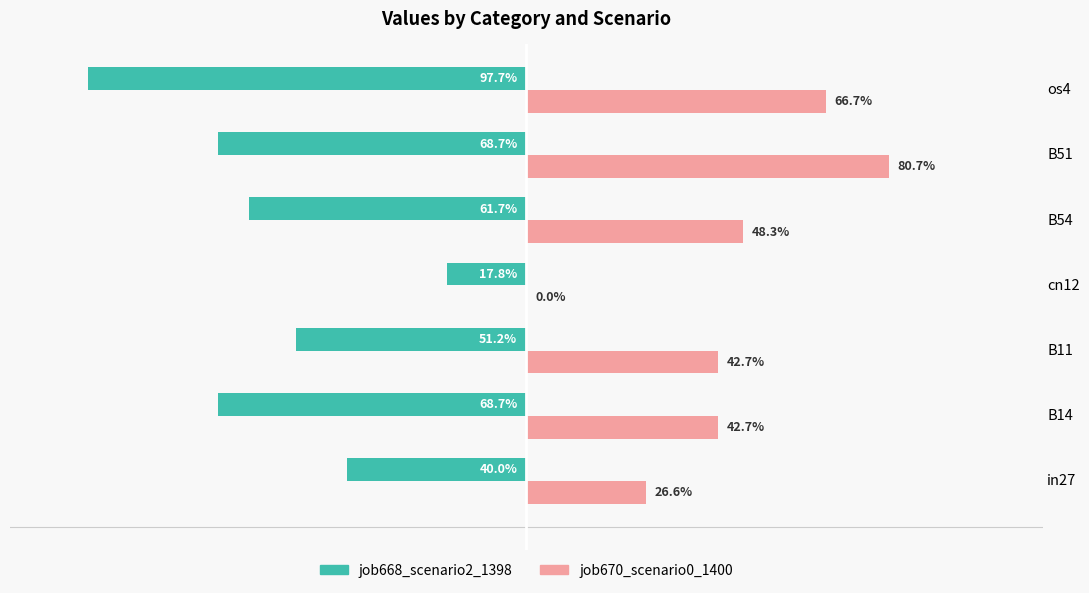

What are all the series names shown in the legend?

job668_scenario2_1398, job670_scenario0_1400